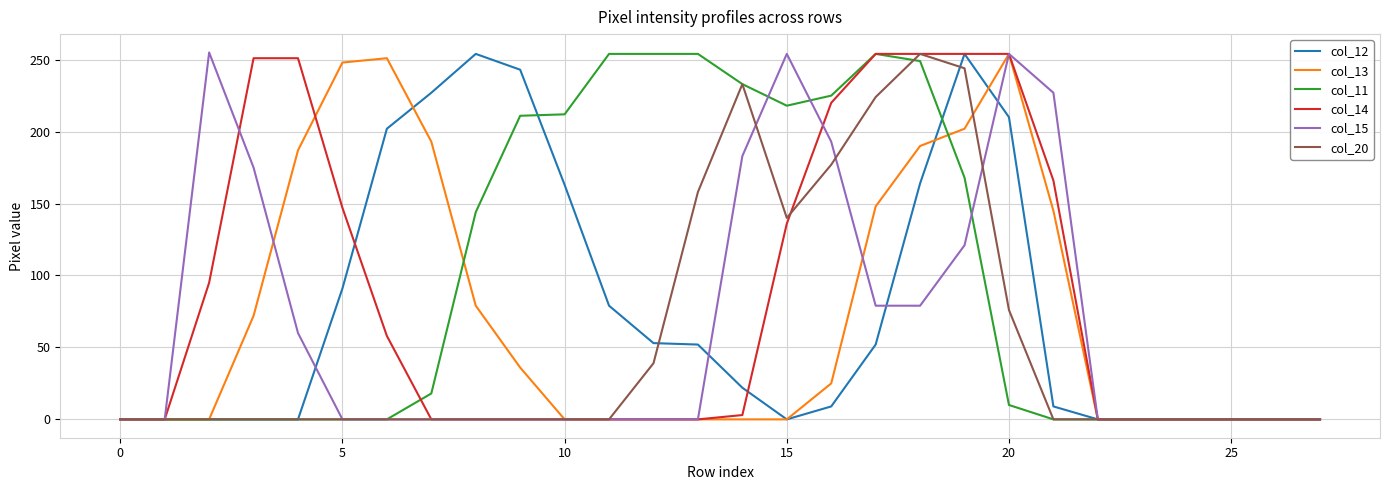

What is the maximum value for col_13?

254